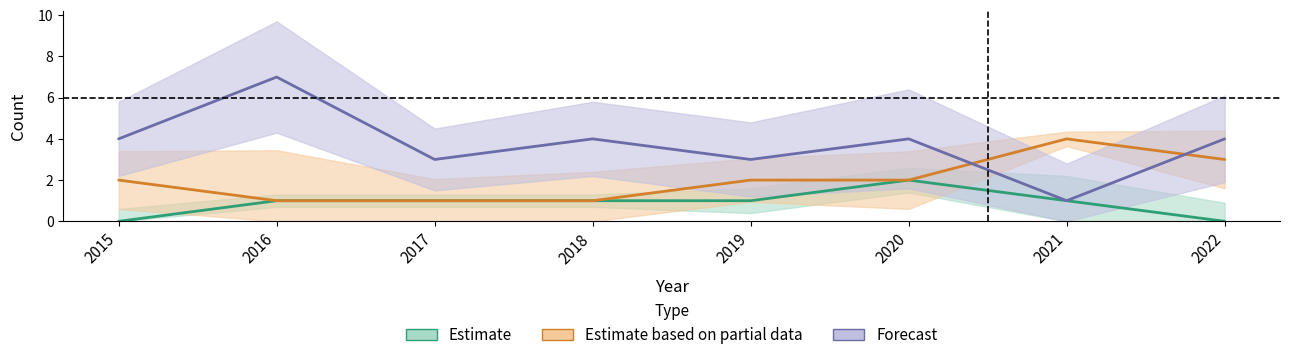

What are all the series names shown in the legend?

Estimate, Estimate based on partial data, Forecast